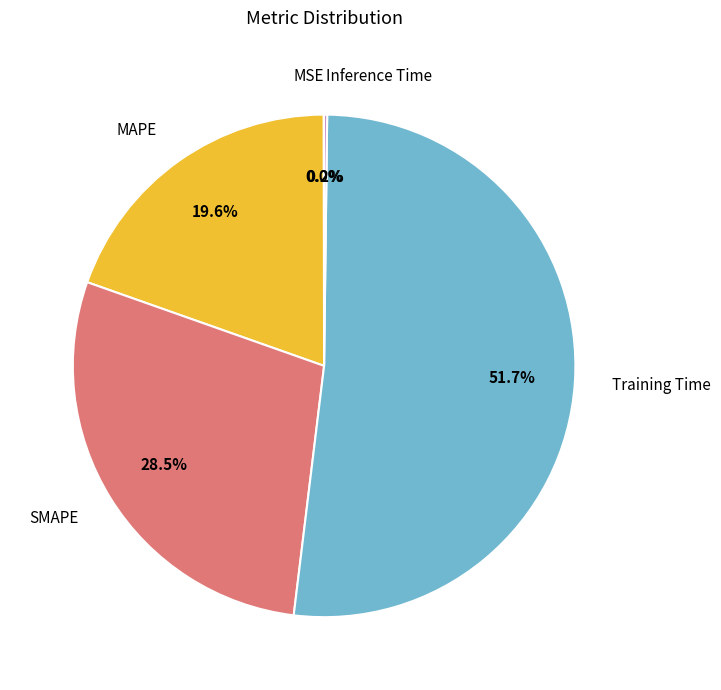

What portion of the pie excludes Training Time?

48.3%